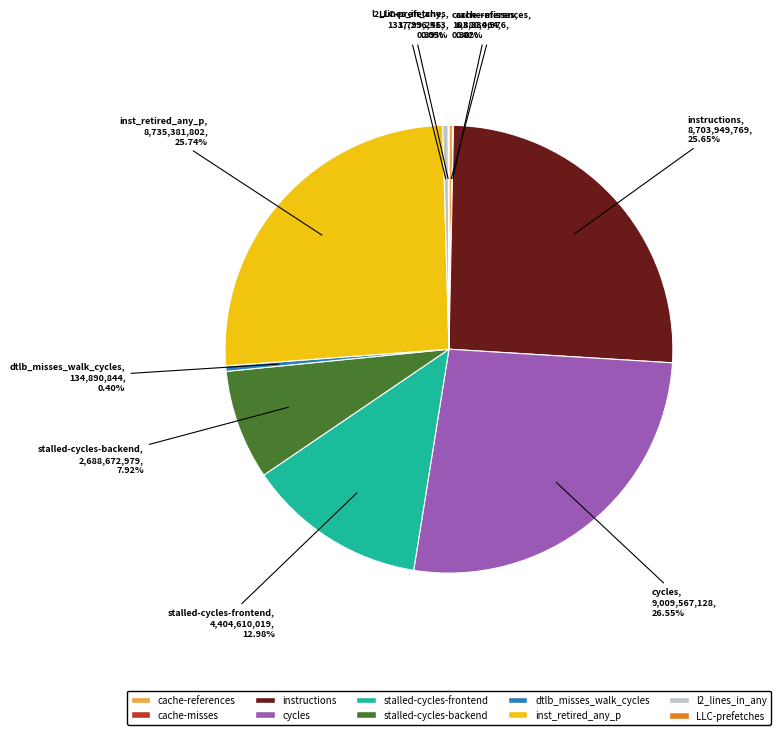

Which category has the biggest portion of the pie?

cycles